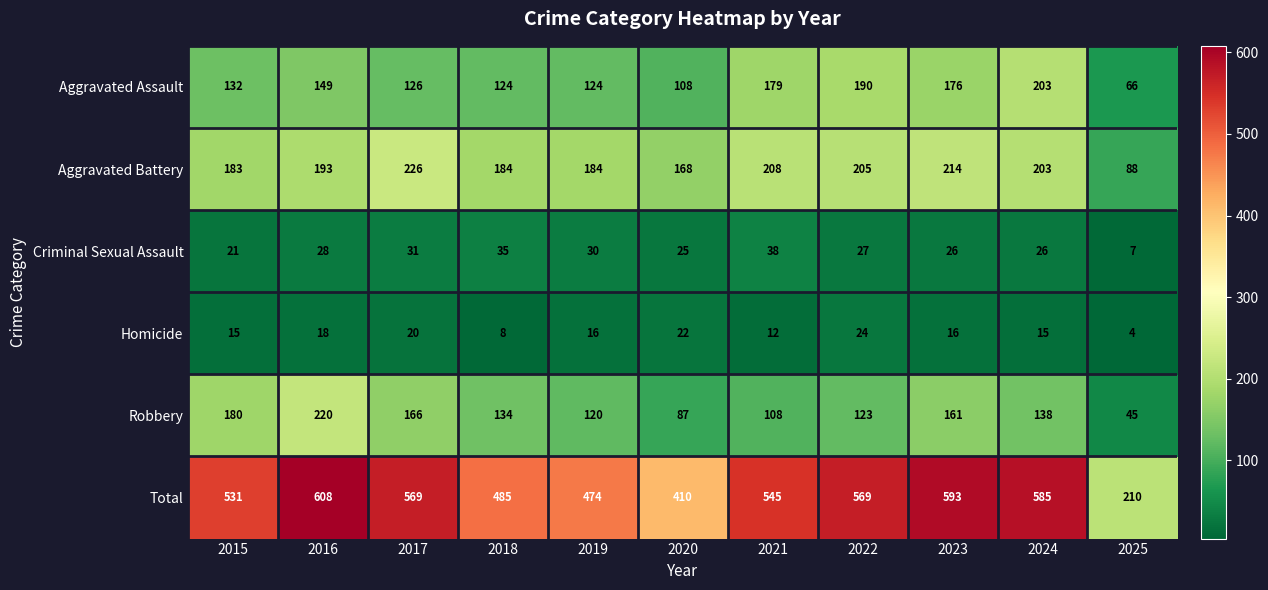

Where does the Criminal Sexual Assault series first go above 27?

2016